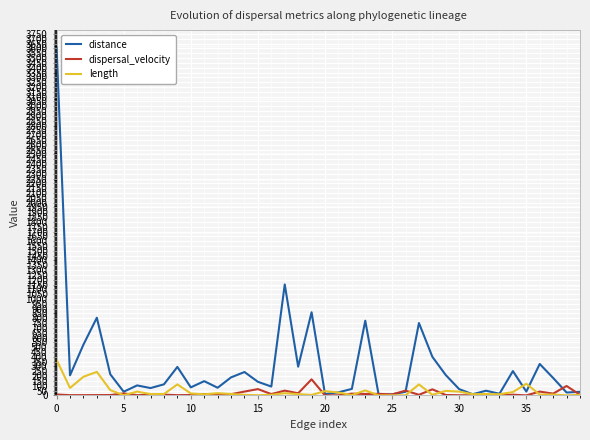

Rank the series by their maximum value, from highest to lowest.

distance, length, dispersal_velocity